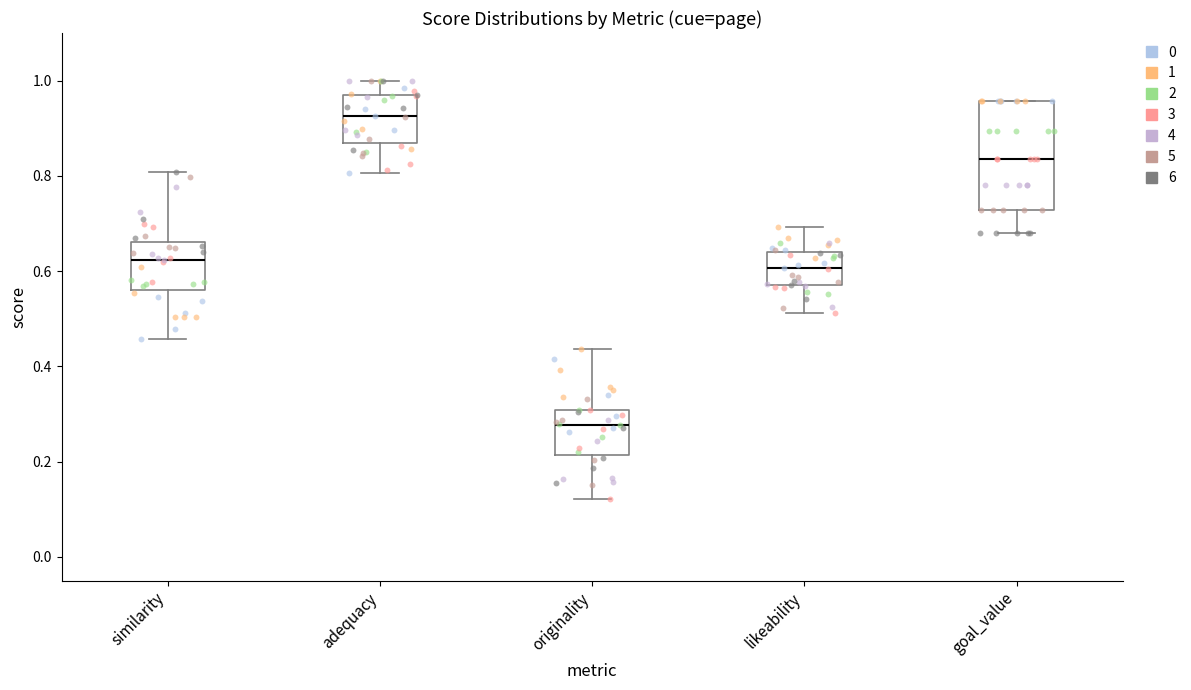

Which box has the highest median line?

adequacy